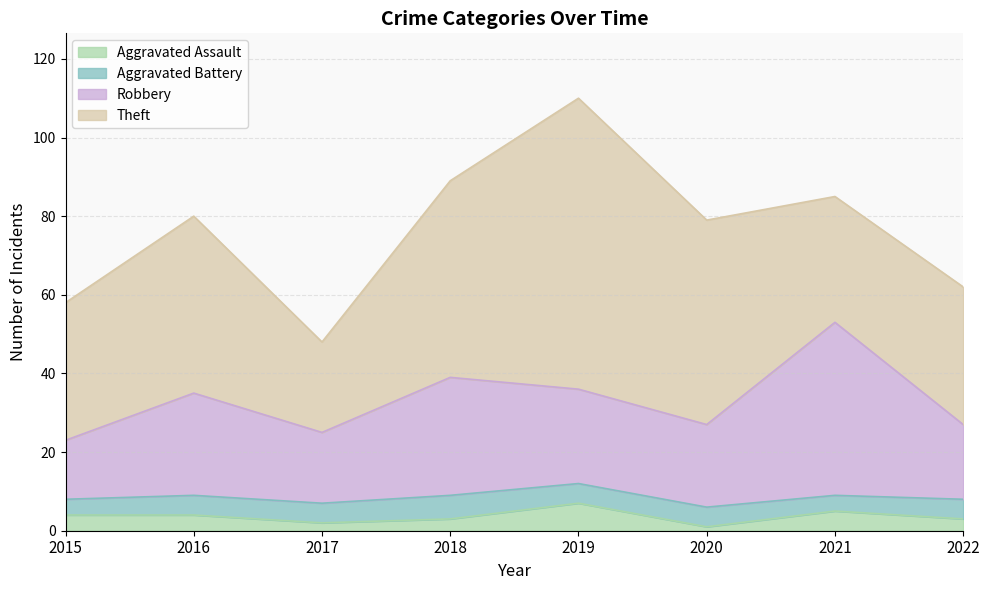

What is the highest value of the Aggravated Assault series?

7